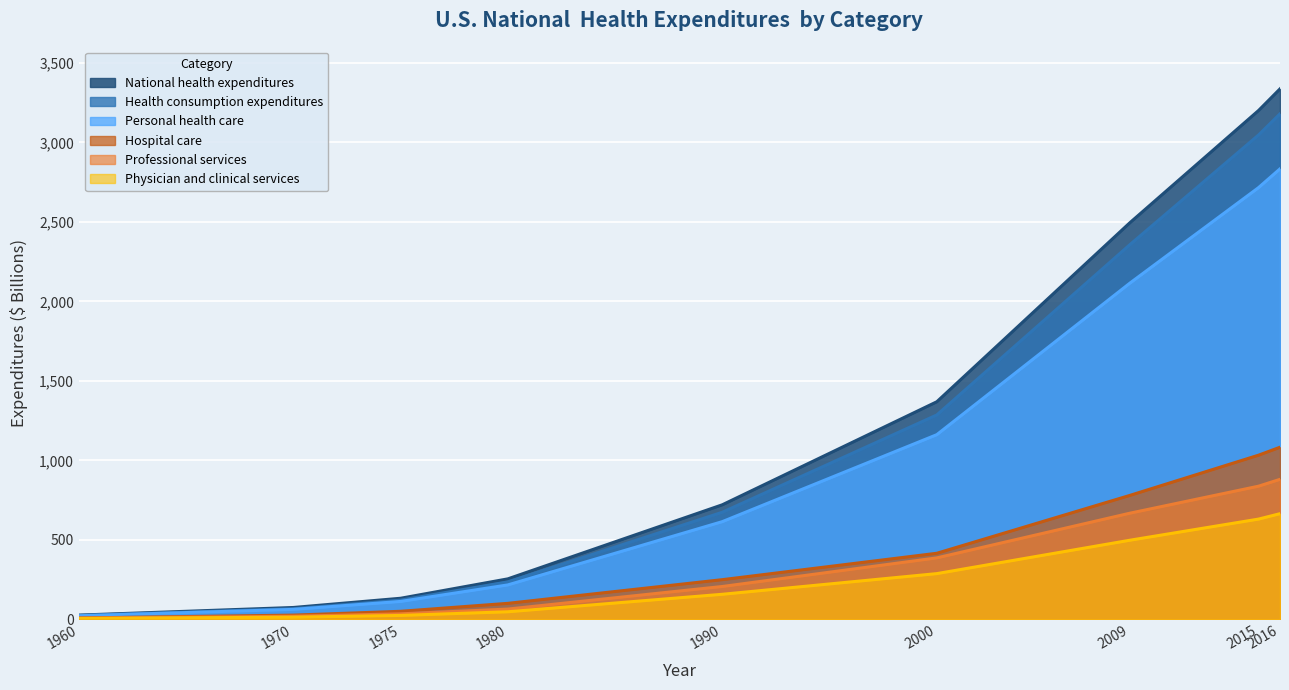

What is the difference between the maximum and second lowest values in the Hospital_care series?

1056